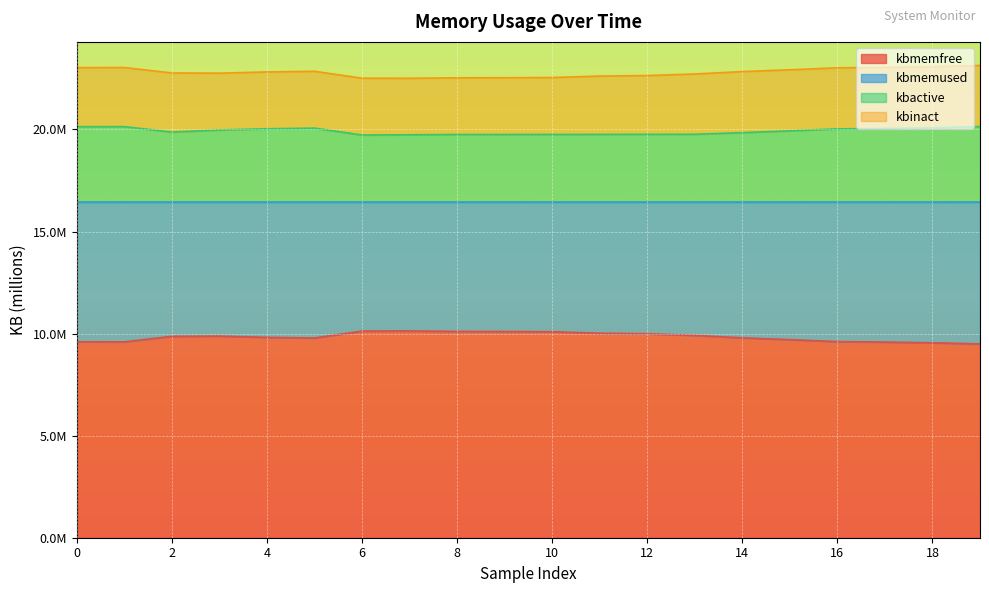

True or false: kbmemused and kbmemfree cross at least once.

False